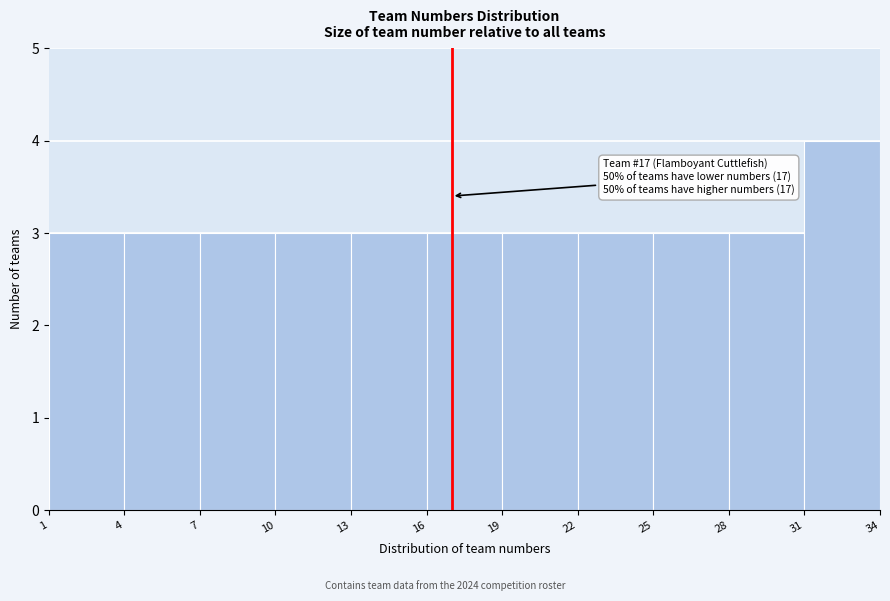

Which range on the x-axis has the tallest bar?

31 to 34